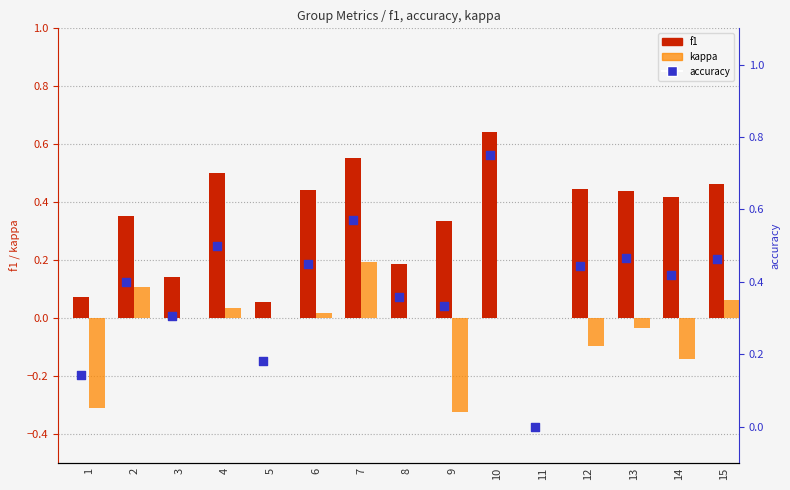

Which series has the largest Y range (max minus min)?

accuracy